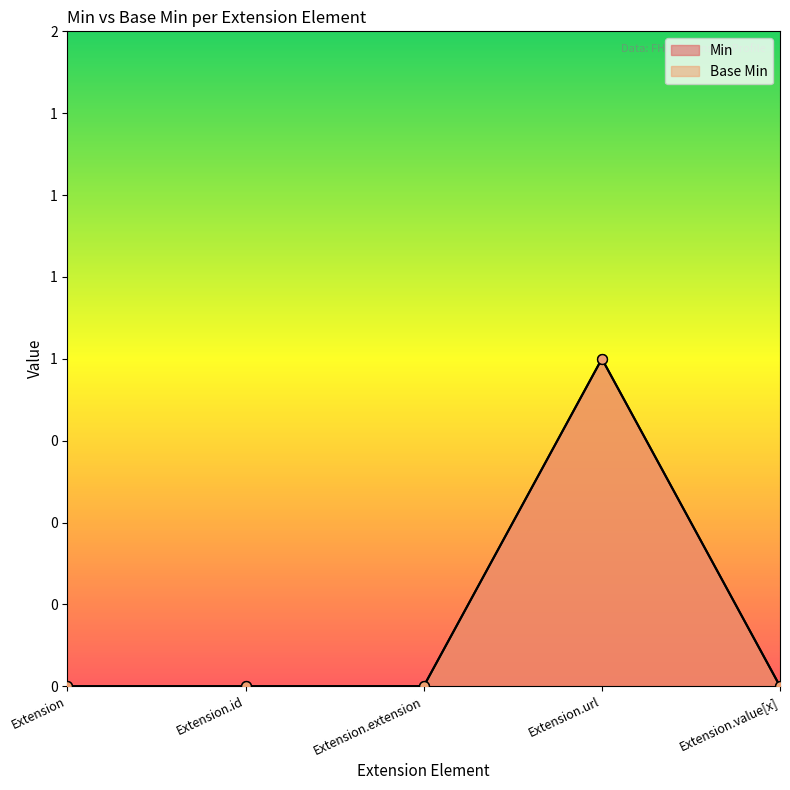

Which series has the largest Y range (max minus min)?

Min